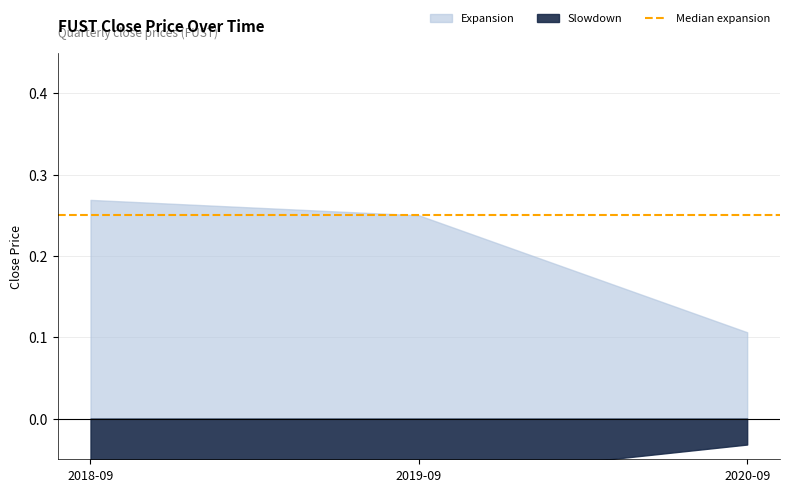

What is the value of the 3rd point from the left?

0.1